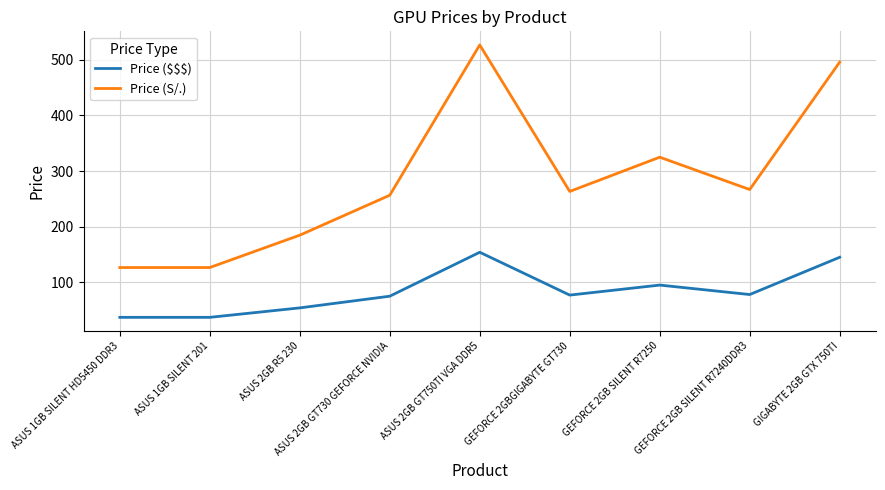

At how many categories does at least one series exceed 69?

9